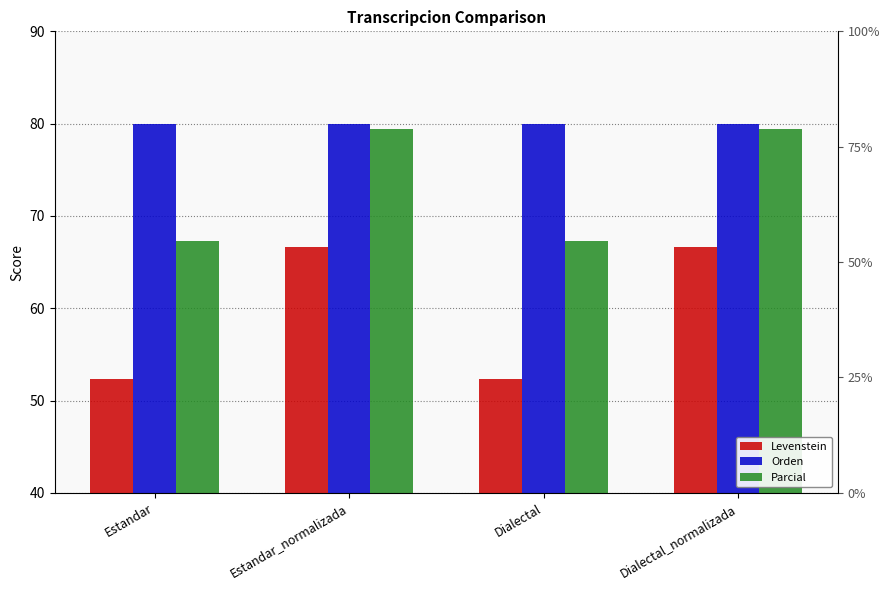

What position from the left is Estandar?

1